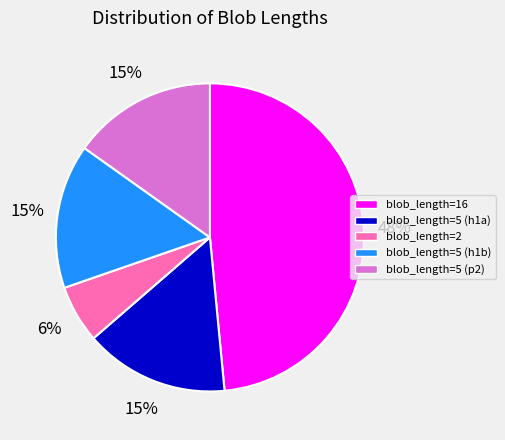

Which category has the smallest portion of the pie?

blob_length=2